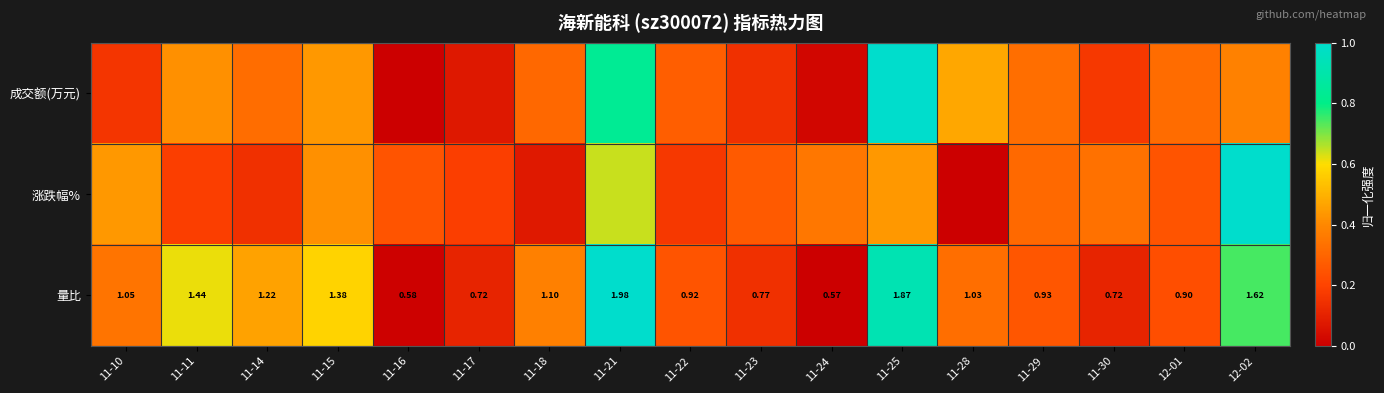

What is the maximum value shown in the chart?

1.0